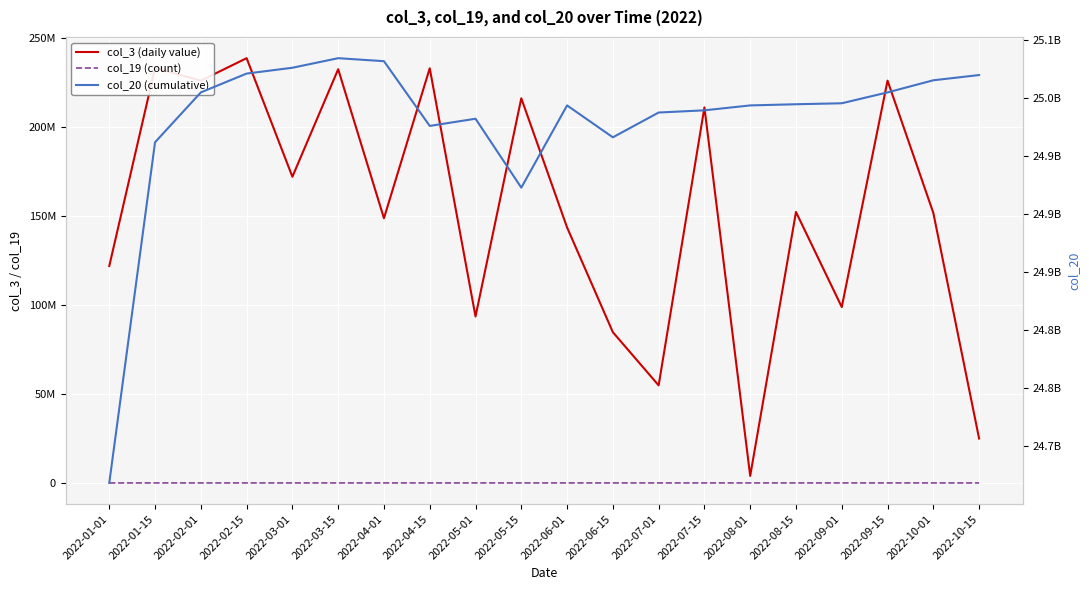

How many interior local valleys does the col_20 (cumulative) series have?

3